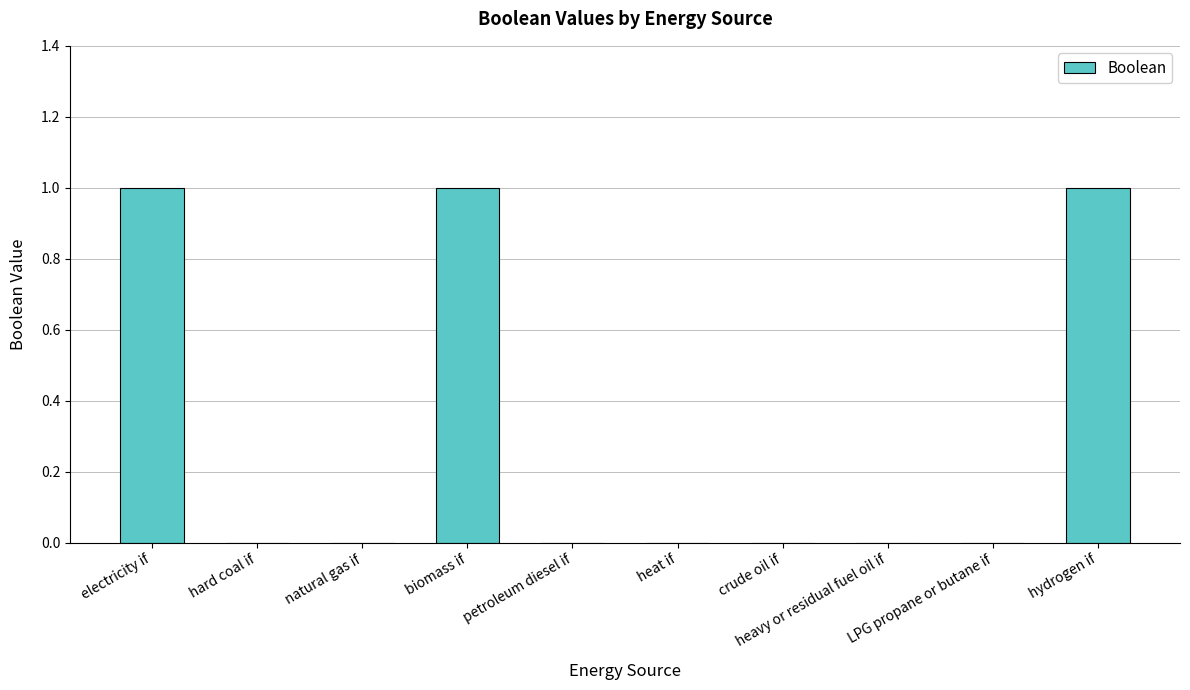

Reading right to left, extract all data points from this chart.

1	0	0	0	0	0	1	0	0	1